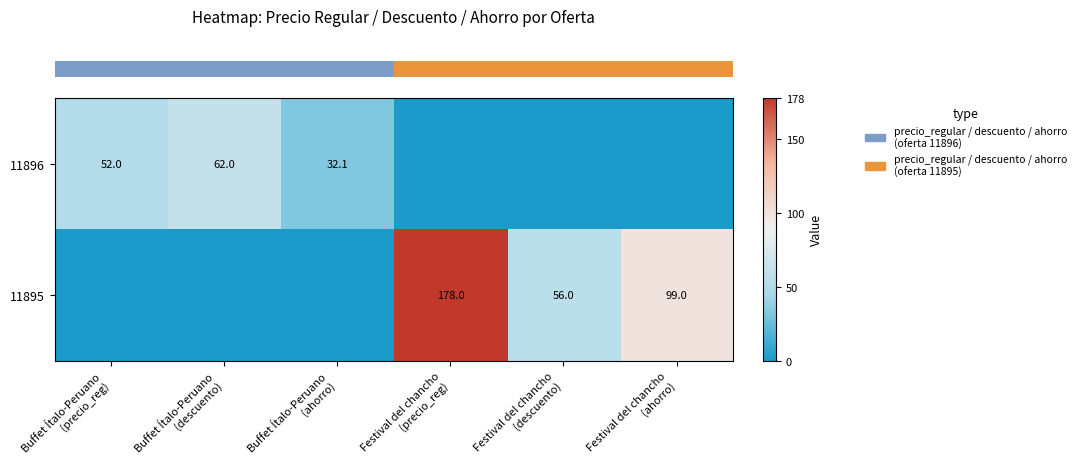

Reading left to right, extract all data points from this chart.

row_0: 52.0	62.0	32.1	0.0	0.0	0.0
row_1: 0.0	0.0	0.0	178.0	56.0	99.0